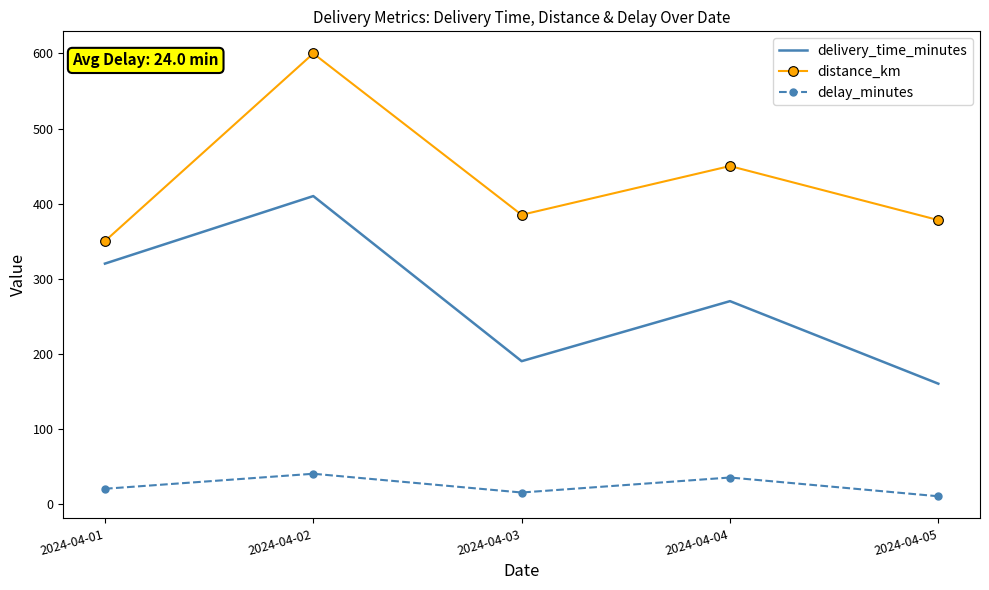

Reading left to right, extract all data points from this chart.

delivery_time_minutes: 2024-04-01=320	2024-04-02=410	2024-04-03=190	2024-04-04=270	2024-04-05=160
distance_km: 2024-04-01=350	2024-04-02=600	2024-04-03=385	2024-04-04=450	2024-04-05=378
delay_minutes: 2024-04-01=20	2024-04-02=40	2024-04-03=15	2024-04-04=35	2024-04-05=10